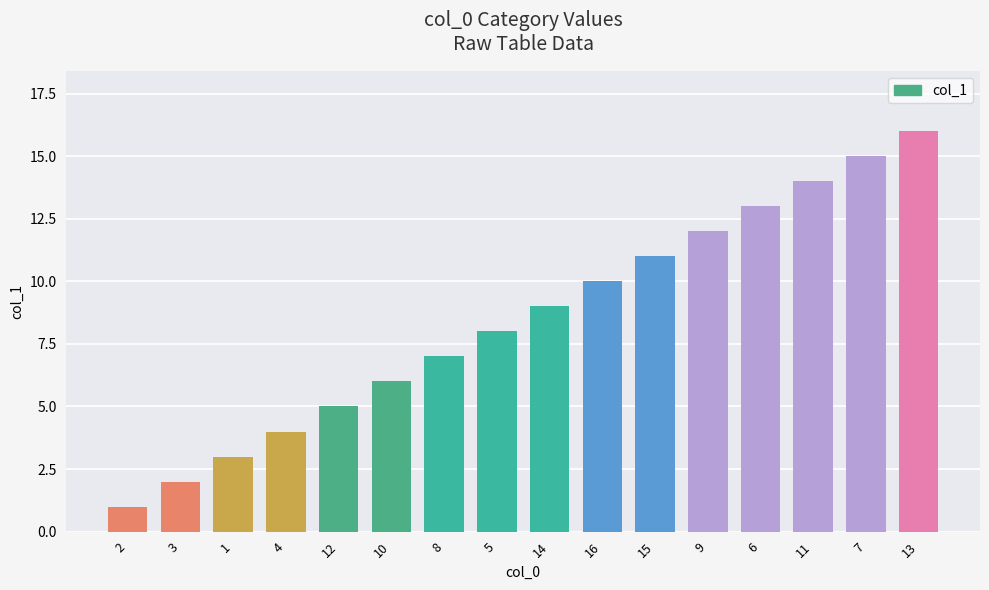

What is the maximum value shown in the chart?

16